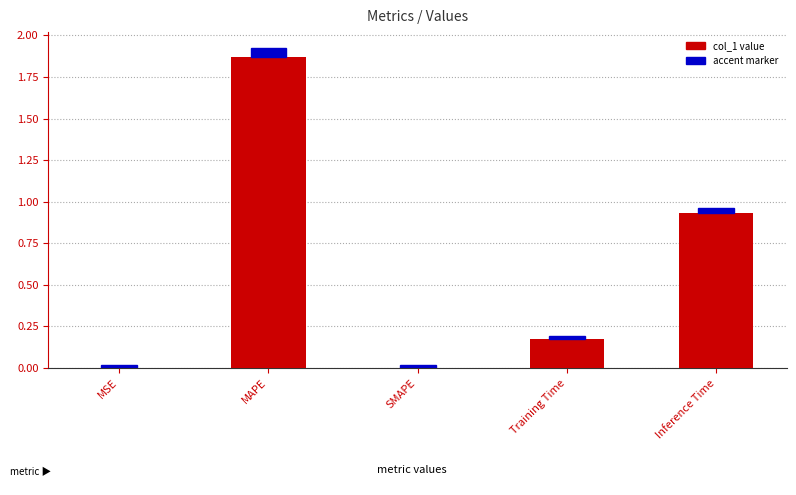

The chart shows a value of 0.1 at Training Time. True or false?

False